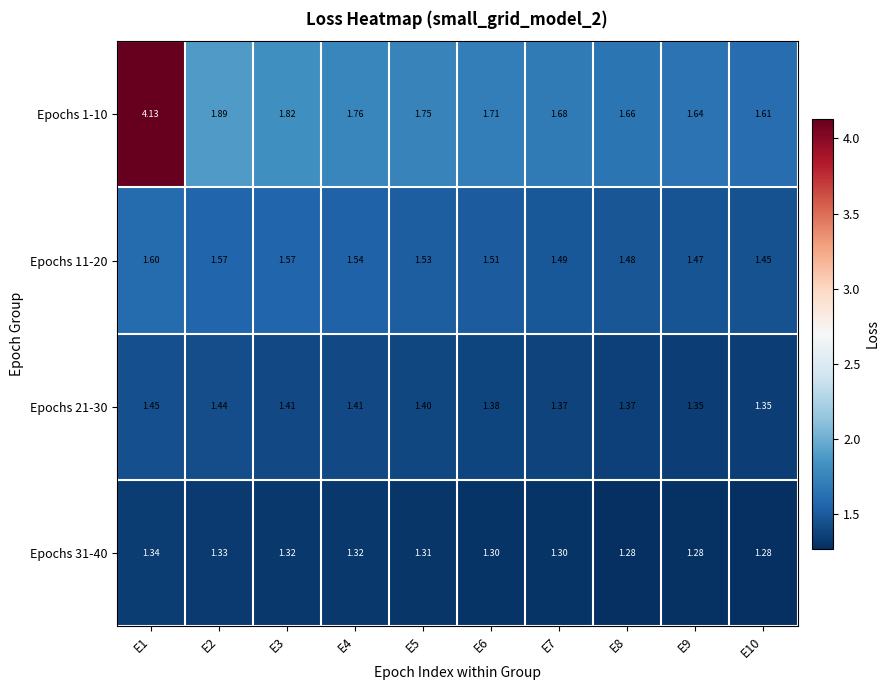

Is the value of Epochs 21-30 at E10 greater than the value of Epochs 1-10 at E1?

No